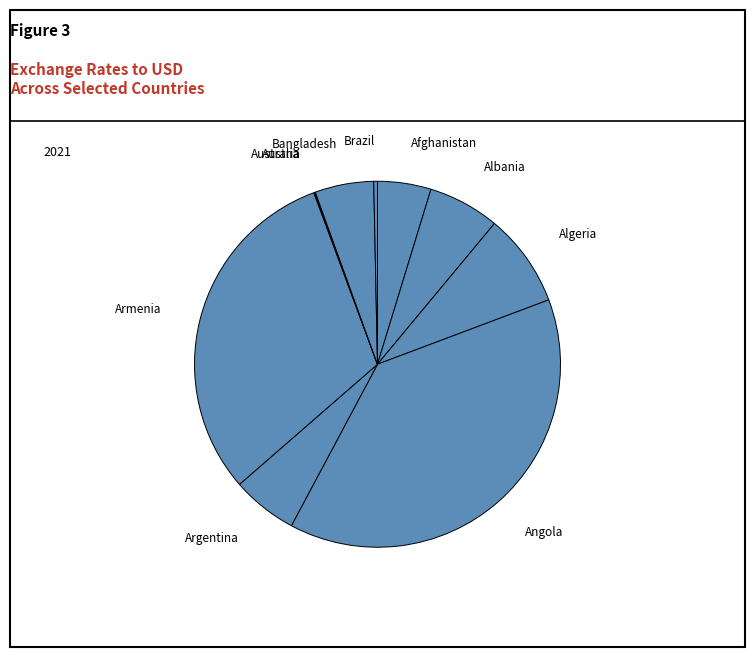

What is the largest slice in the pie chart?

Angola